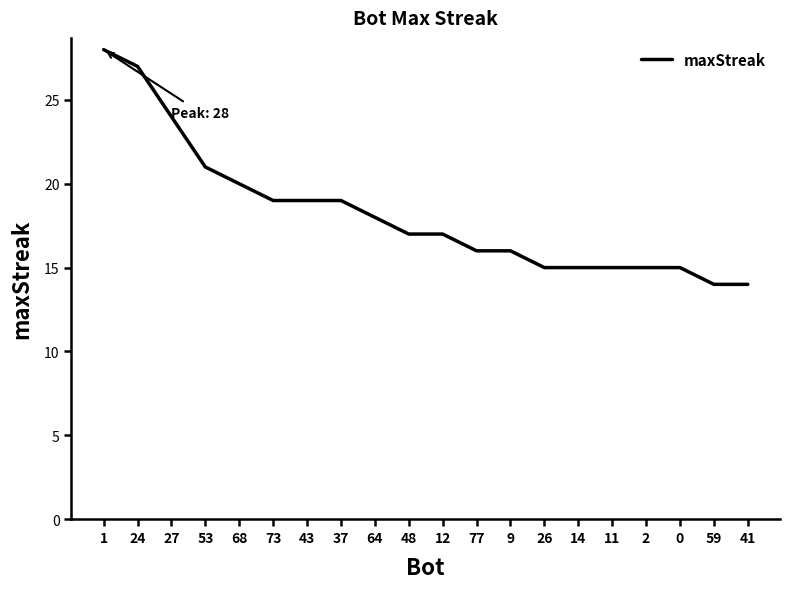

The value at 0 is 15. True or false?

True